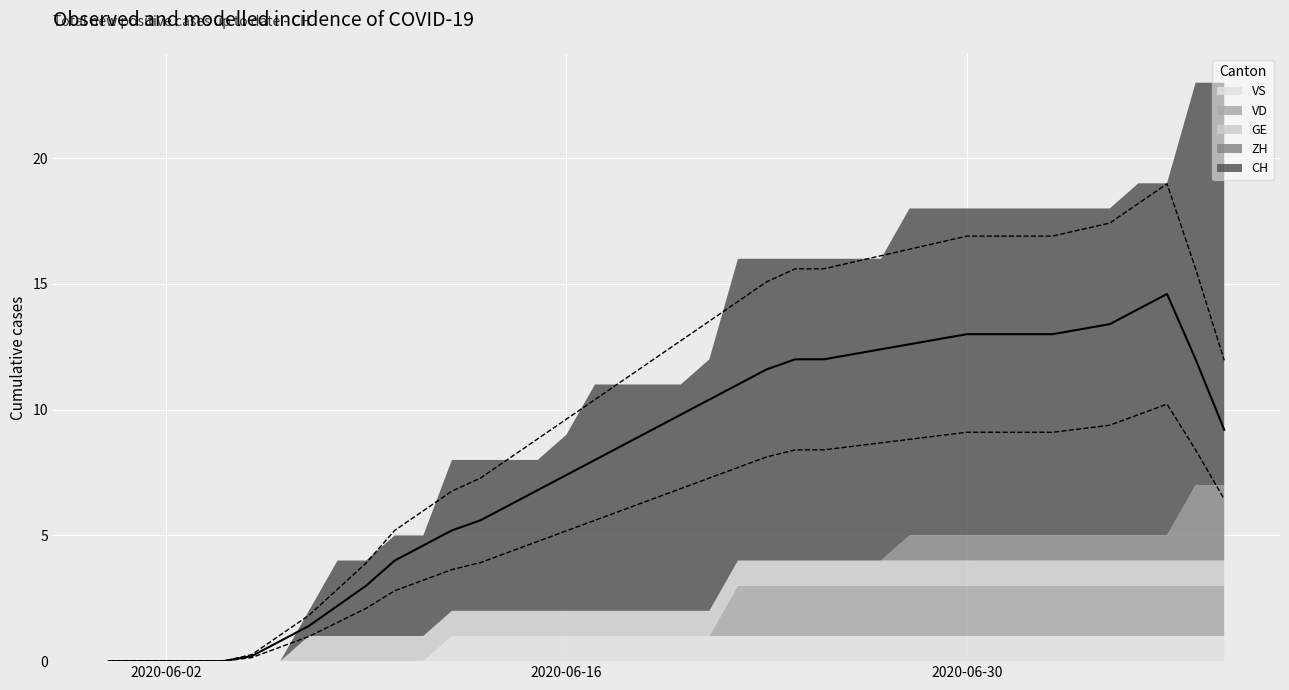

How many positive values does the GE series have?

33